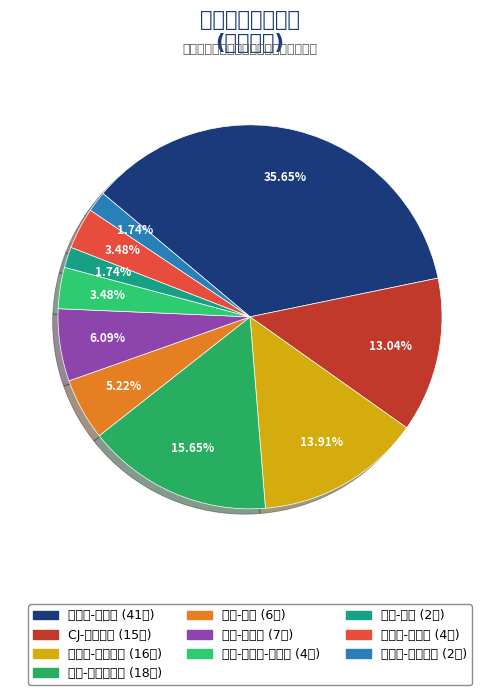

To the nearest percent, what percentage of the pie is 扎克-科林斯?

6%